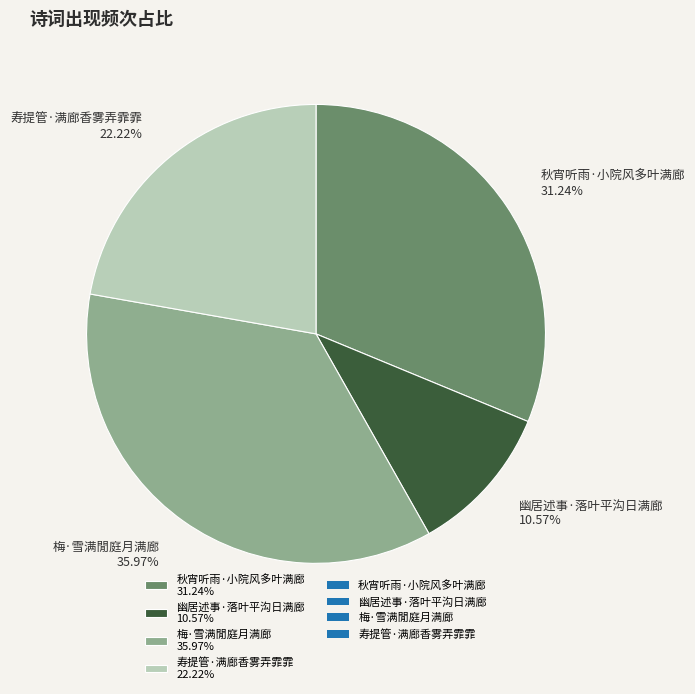

To the nearest percent, what percentage of the pie is 幽居述事·落叶平沟日满廊?

11%